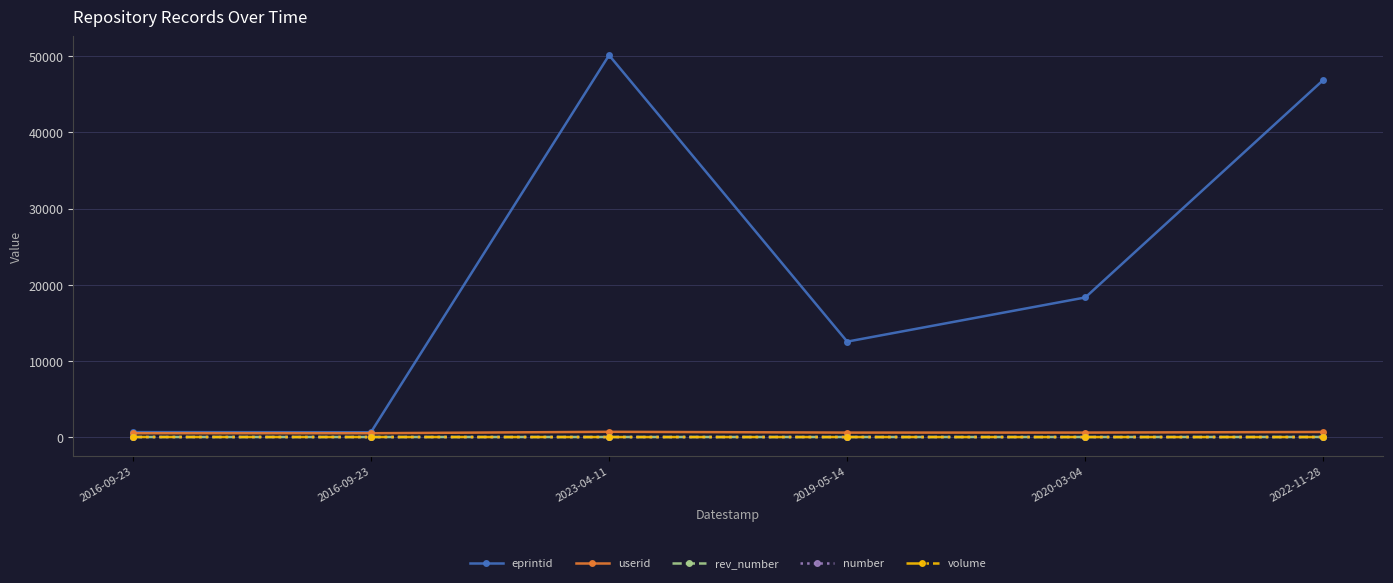

Between 2016-09-23 and 2022-11-28, which series saw the biggest shift?

eprintid